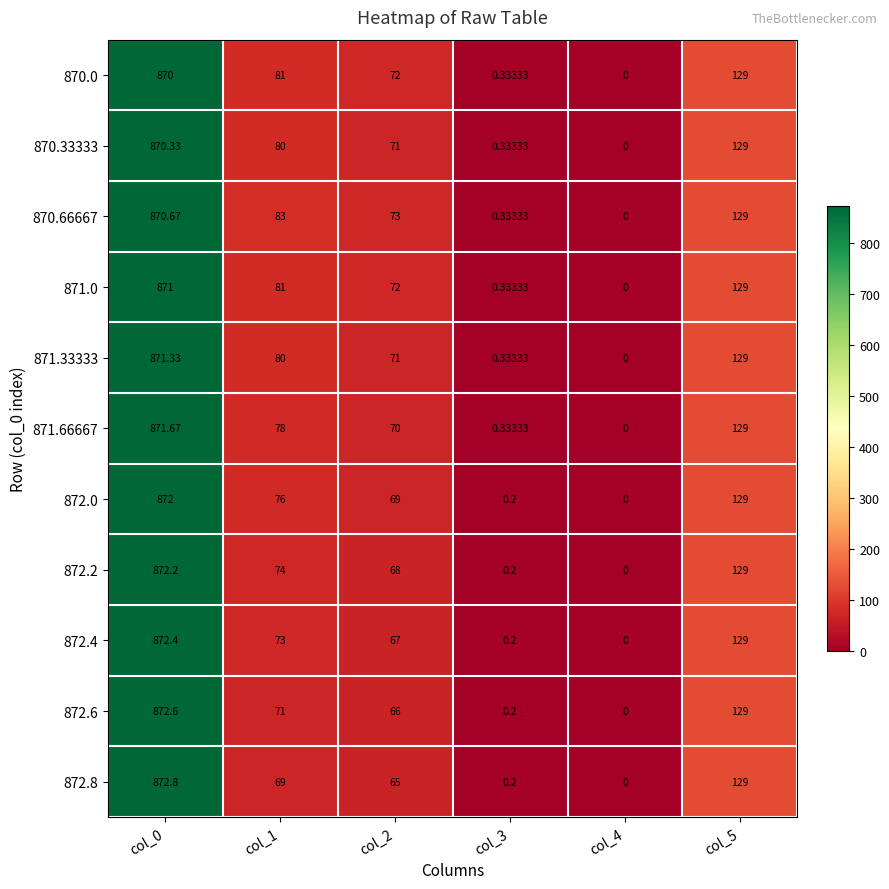

How many values in the 872.2 series are below 74?

3